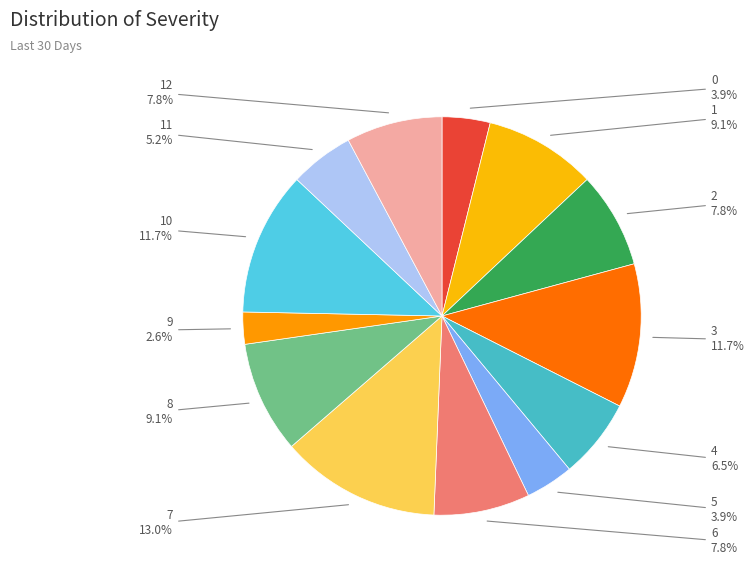

Count the number of slices in the pie.

13